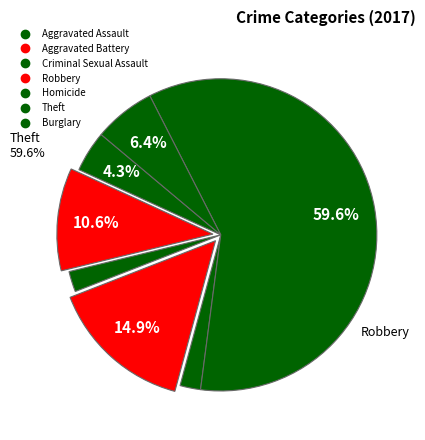

What is the change in value from Aggravated Assault to Robbery?

+5